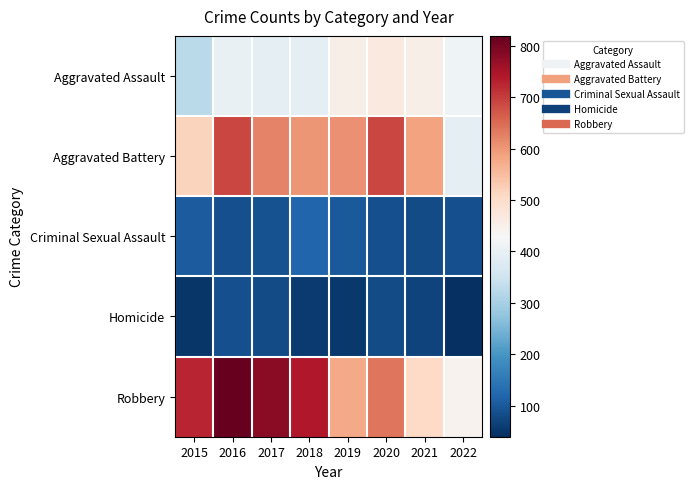

Reading right to left, transcribe all the data shown in this chart.

Aggravated Assault: 2022=412	2021=452	2020=468	2019=452	2018=392	2017=396	2016=402	2015=323
Aggravated Battery: 2022=395	2021=587	2020=691	2019=608	2018=600	2017=623	2016=691	2015=515
Criminal Sexual Assault: 2022=86	2021=82	2020=88	2019=102	2018=122	2017=90	2016=87	2015=105
Homicide: 2022=40	2021=69	2020=81	2019=53	2018=56	2017=82	2016=87	2015=50
Robbery: 2022=443	2021=506	2020=639	2019=577	2018=741	2017=780	2016=819	2015=726